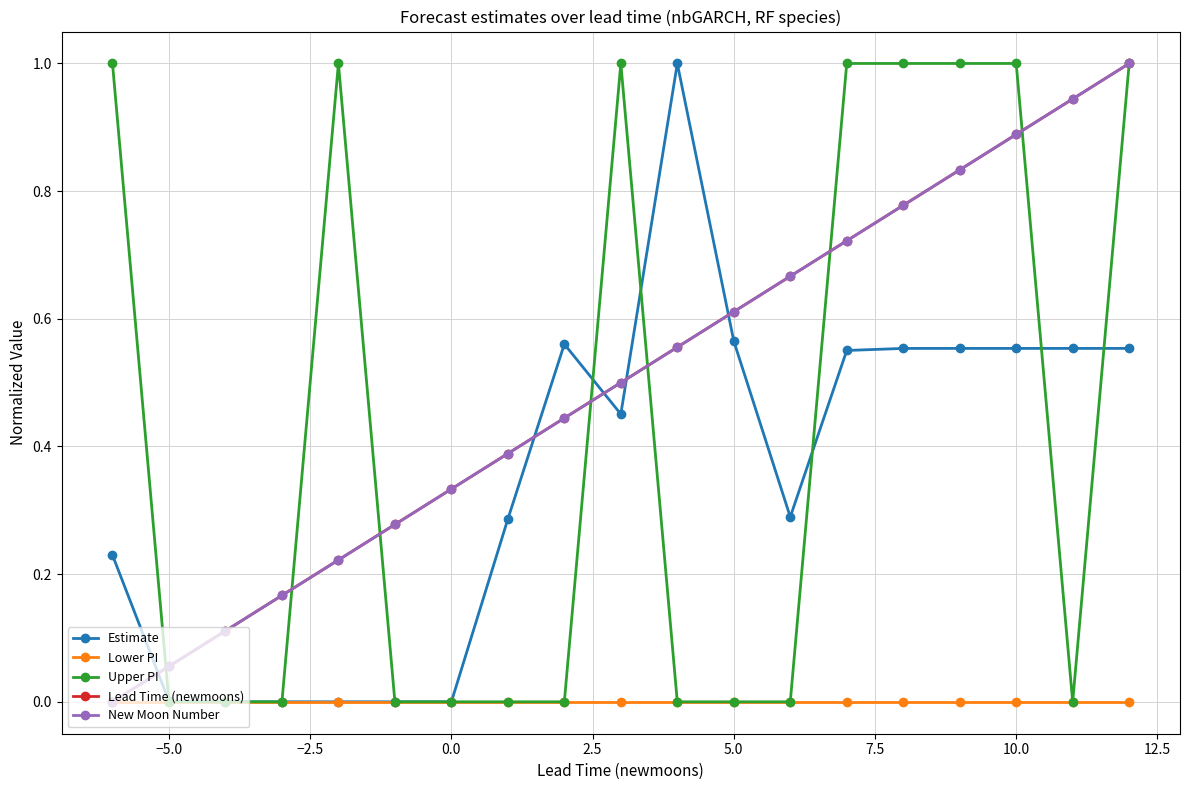

Rank the series by their maximum value, from lowest to highest.

Lower PI, Estimate, Upper PI, Lead Time (newmoons), New Moon Number